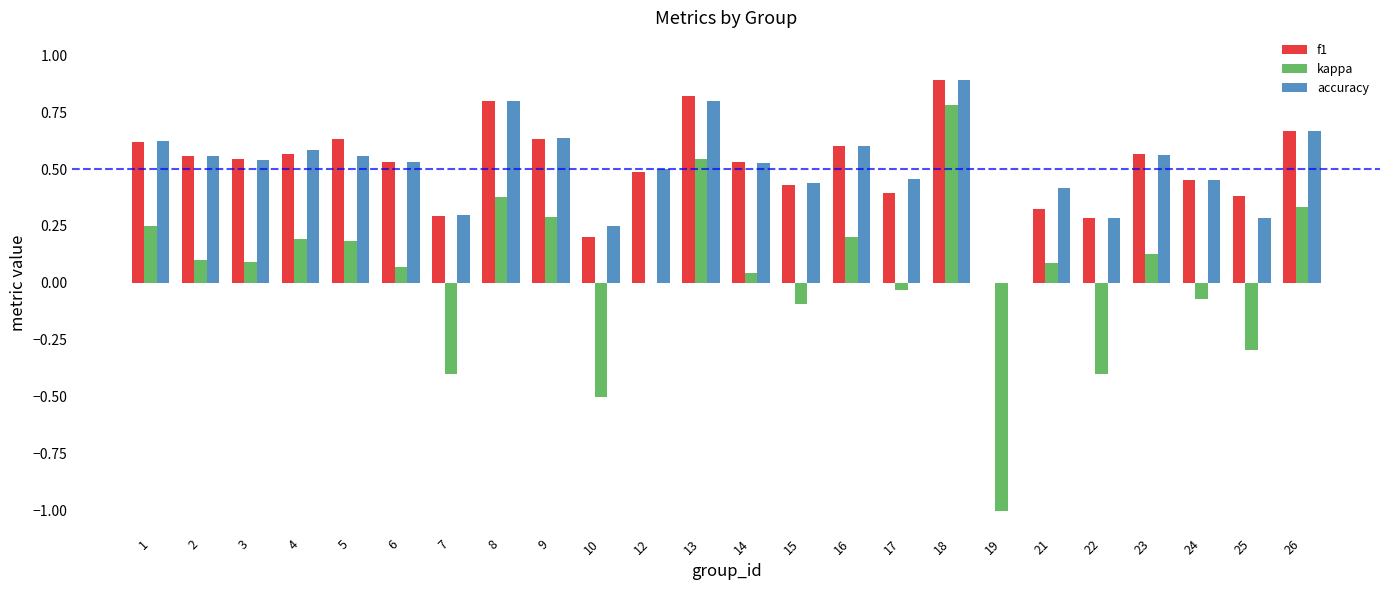

What is the total value across all series at 3?

1.2